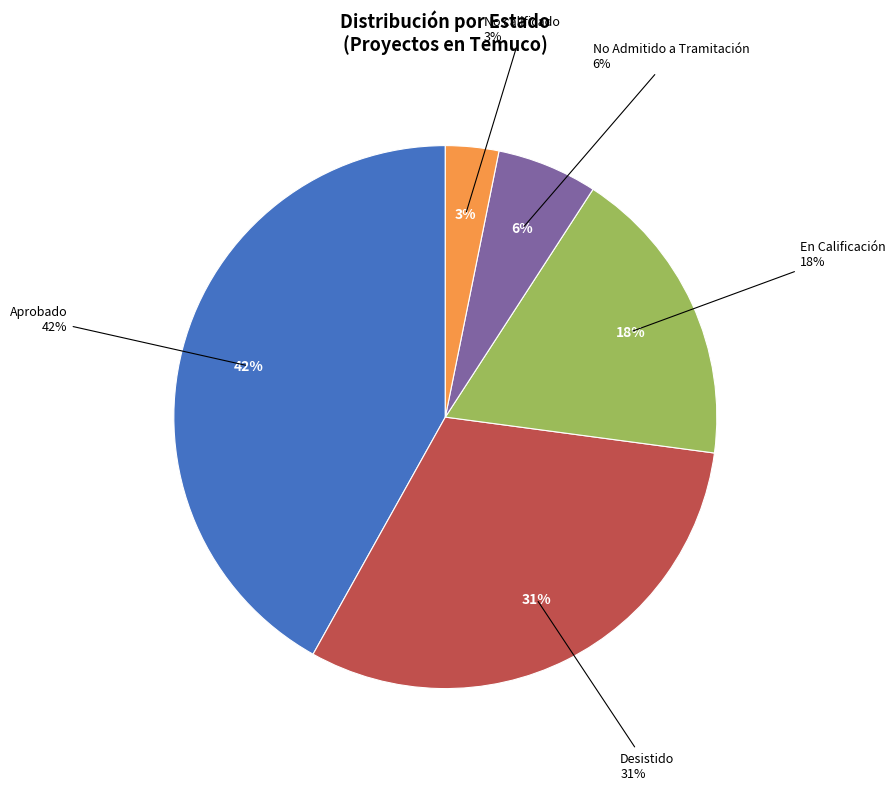

Rank the categories by value from highest to lowest.

Aprobado, Desistido, En Calificación, No Admitido a Tramitación, No calificado